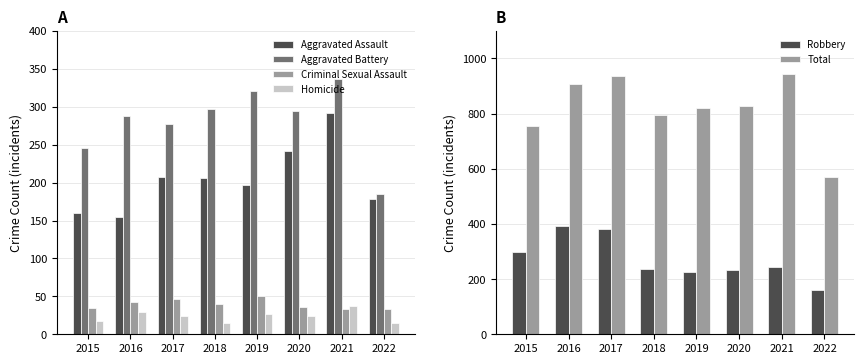

Reading left to right, list all the values displayed in this chart.

Aggravated Assault: 2015=160	2016=154	2017=207	2018=206	2019=197	2020=242	2021=292	2022=179
Aggravated Battery: 2015=246	2016=288	2017=277	2018=297	2019=321	2020=294	2021=336	2022=185
Criminal Sexual Assault: 2015=34	2016=43	2017=47	2018=40	2019=51	2020=36	2021=33	2022=33
Homicide: 2015=17	2016=29	2017=24	2018=15	2019=27	2020=24	2021=37	2022=15
Robbery: 2015=297	2016=394	2017=381	2018=237	2019=224	2020=233	2021=244	2022=160
Total: 2015=754	2016=908	2017=936	2018=795	2019=820	2020=829	2021=942	2022=572